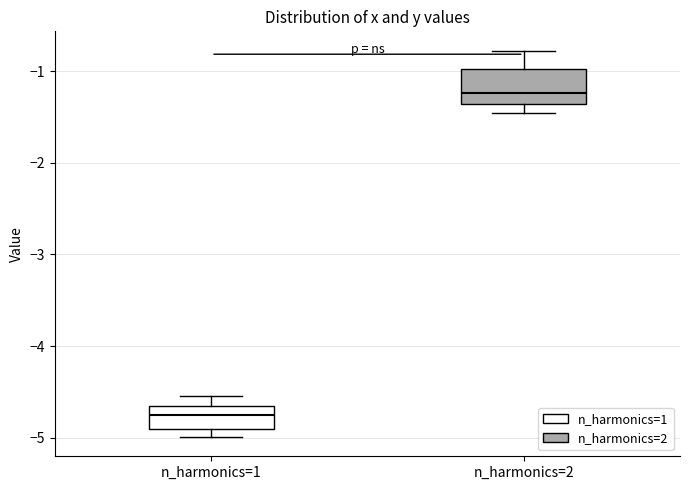

Reading left to right, transcribe this box plot: for each box, give where its median line is, the range the box spans, and where its two whiskers end, as read against the y-axis. The values are not printed on the chart, so give them approximately, as read against the axis.

n_harmonics=1: median -4.8, box -4.9 to -4.7, whiskers -5.0 to -4.5
n_harmonics=2: median -1.2, box -1.4 to -1.0, whiskers -1.5 to -0.8